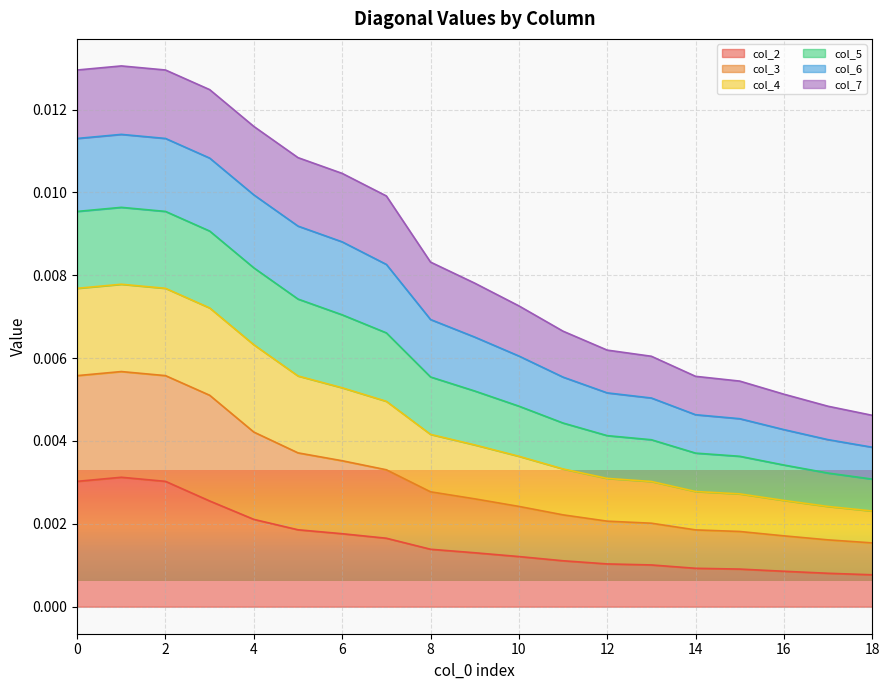

How many lines are shown in the chart?

6